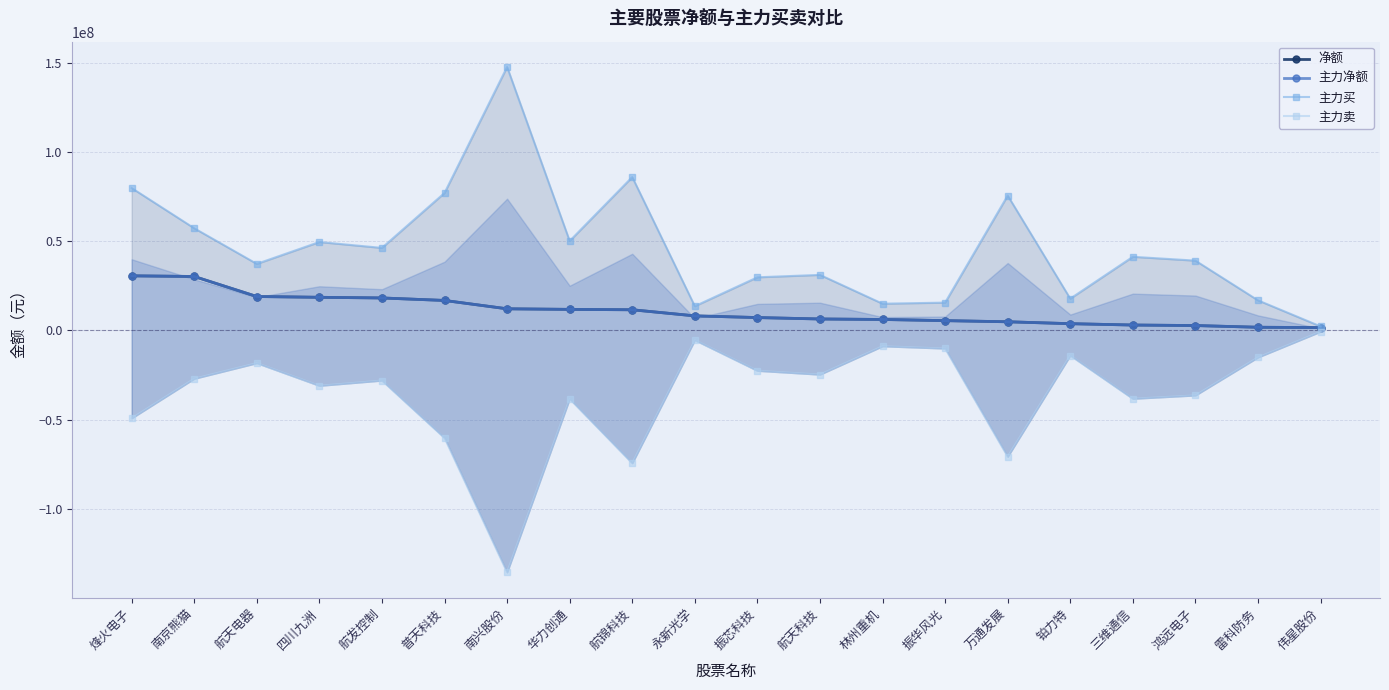

At 鸿远电子, list the series in order from smallest to largest.

主力卖, 净额, 主力净额, 主力买